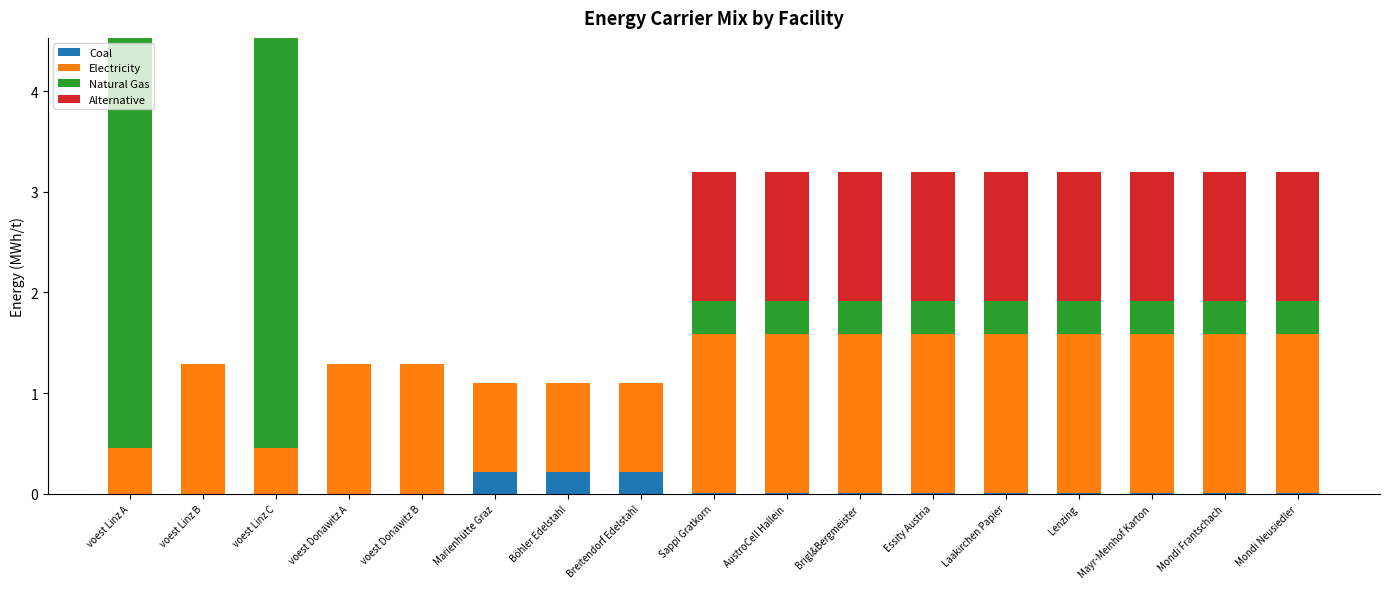

What is the sum of all Coal values?

0.7